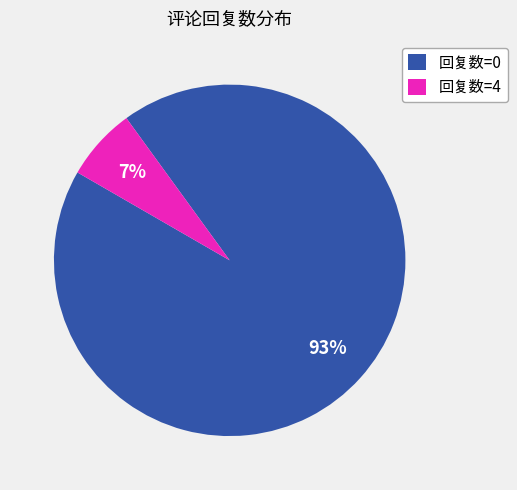

Which slice is the largest?

回复数=0